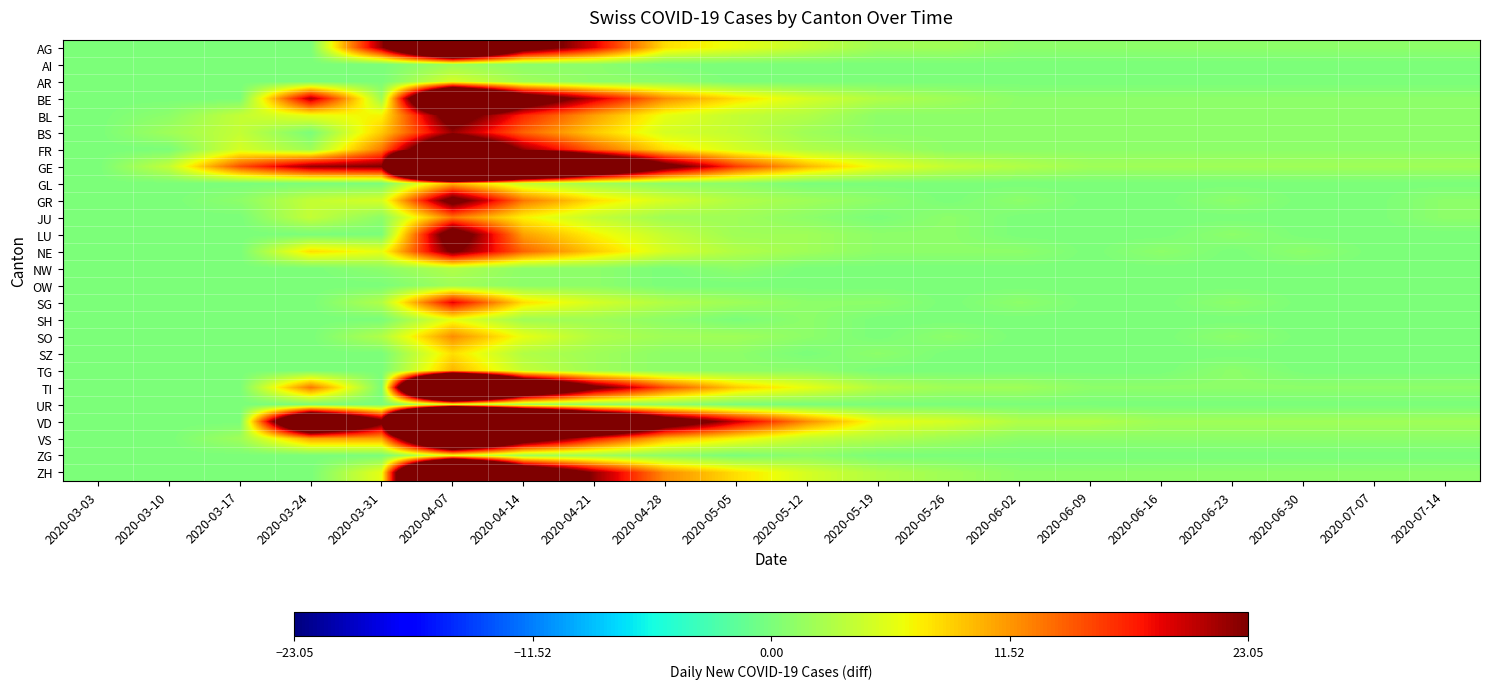

Which has a higher value, 2020-06-02 or 2020-07-14?

2020-06-02